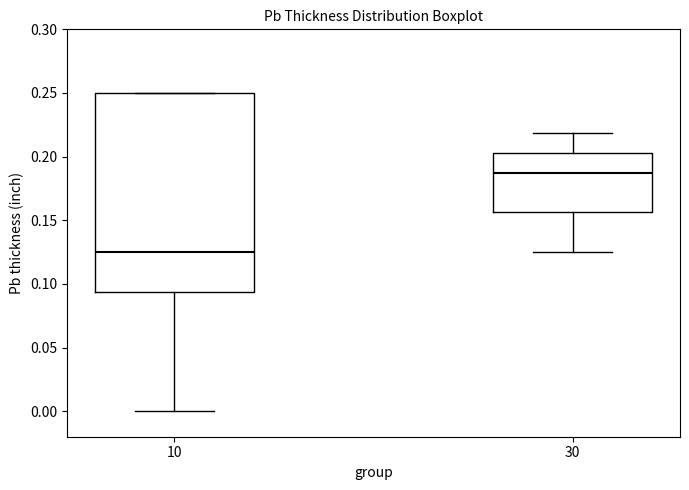

Reading left to right, transcribe this box plot: for each box, give where its median line is, the range the box spans, and where its two whiskers end, as read against the y-axis. The values are not printed on the chart, so give them approximately, as read against the axis.

10: median 0.125, box 0.095 to 0.250, whiskers 0.000 to 0.250
30: median 0.190, box 0.155 to 0.205, whiskers 0.125 to 0.220